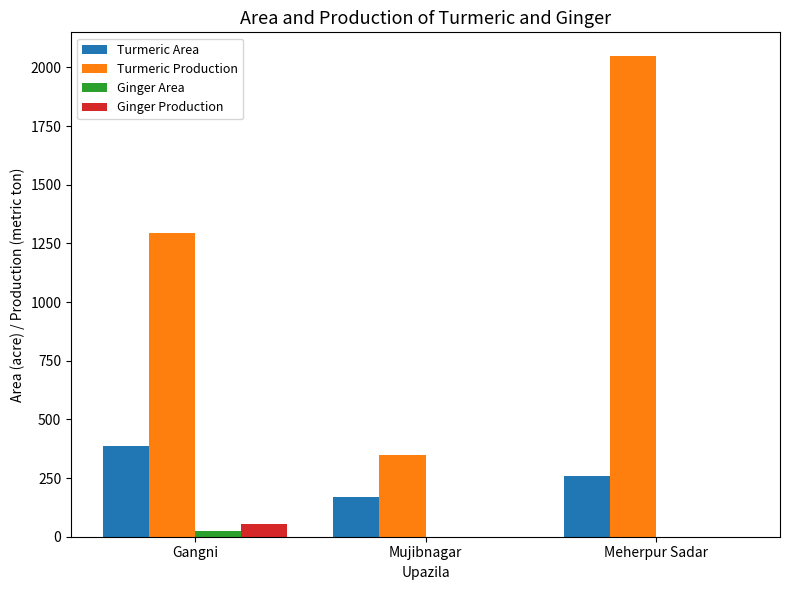

What are all the series names shown in the legend?

Turmeric Area, Turmeric Production, Ginger Area, Ginger Production